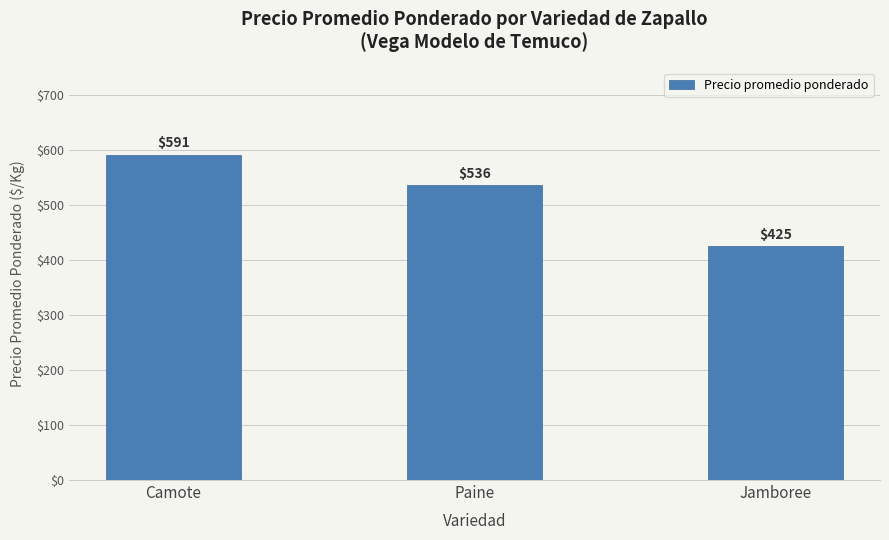

True or false: the data shows 535.9 at Paine.

True